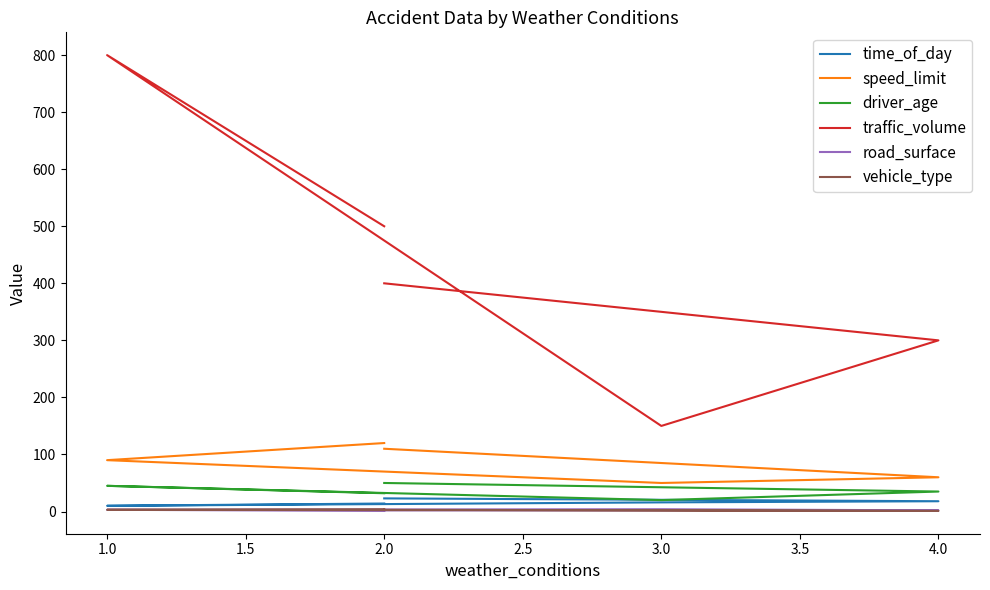

Reading left to right, extract all data points from this chart.

time_of_day: 14	10	16	18	23
speed_limit: 120	90	50	60	110
driver_age: 32	45	20	35	50
traffic_volume: 500	800	150	300	400
road_surface: 1	3	4	2	2
vehicle_type: 4	3	2	1	3